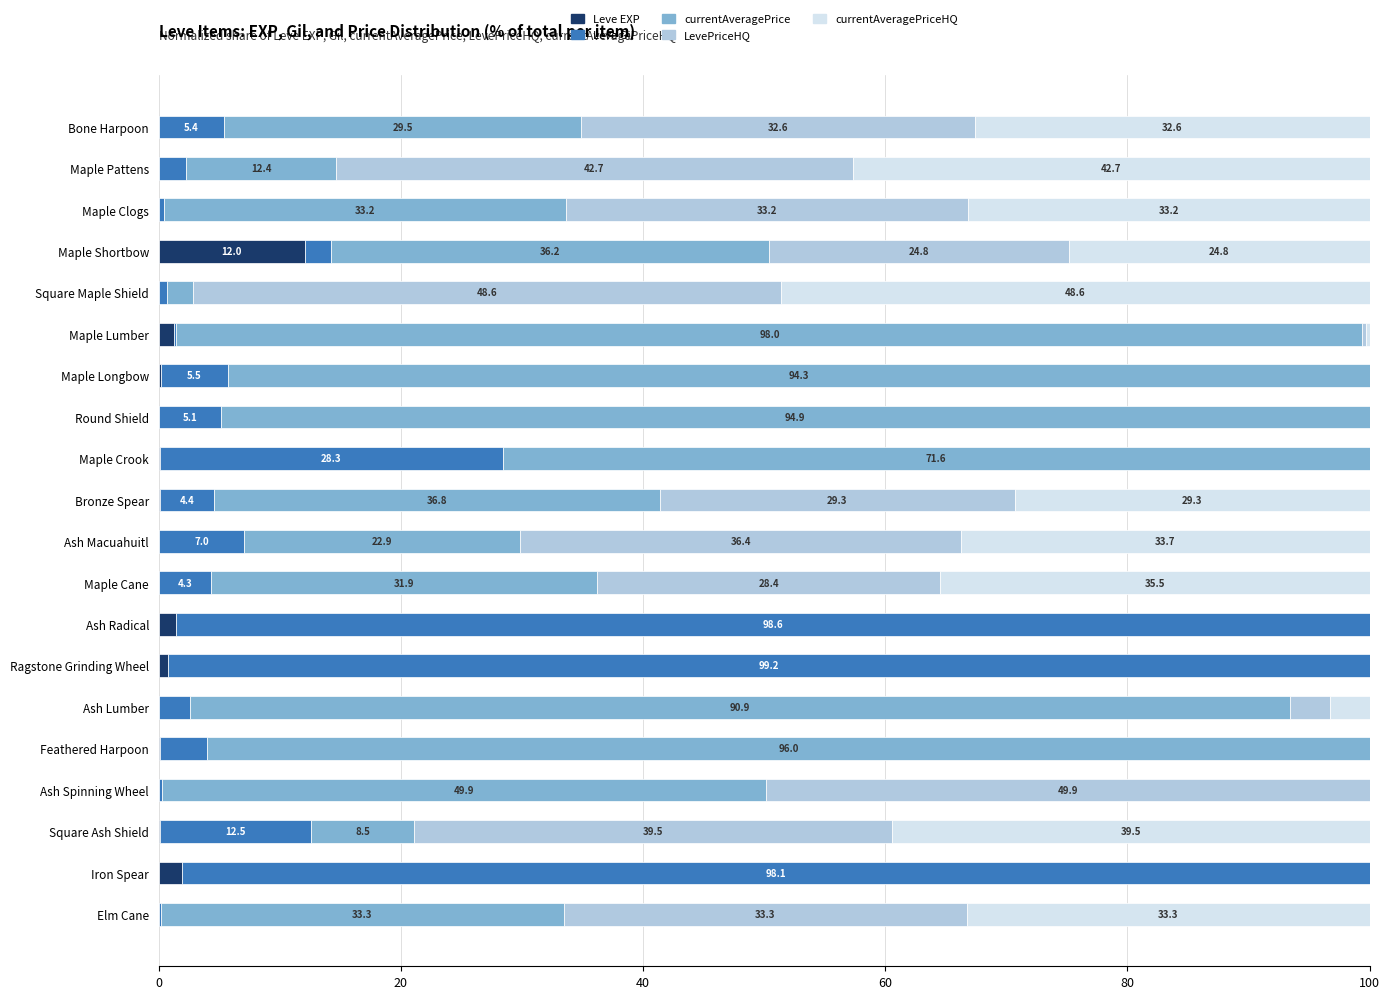

At which label does Leve EXP reach its peak?

Maple Shortbow